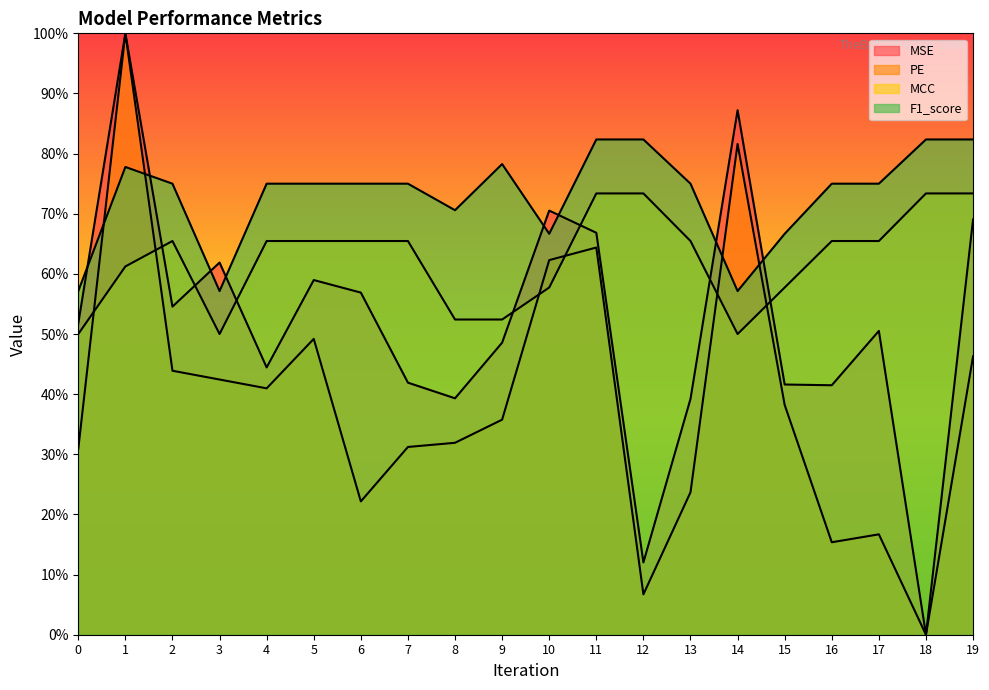

After their last crossing, which series has the higher values: MSE or F1_score?

F1_score